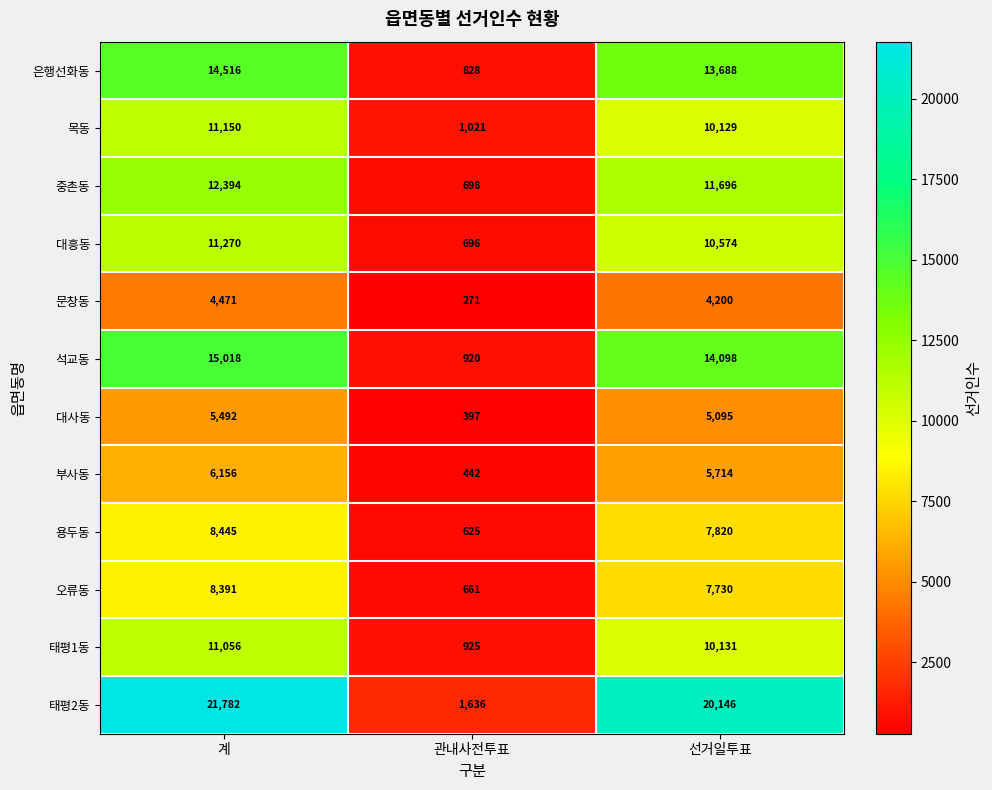

What is the sum of all 대흥동 values?

22540